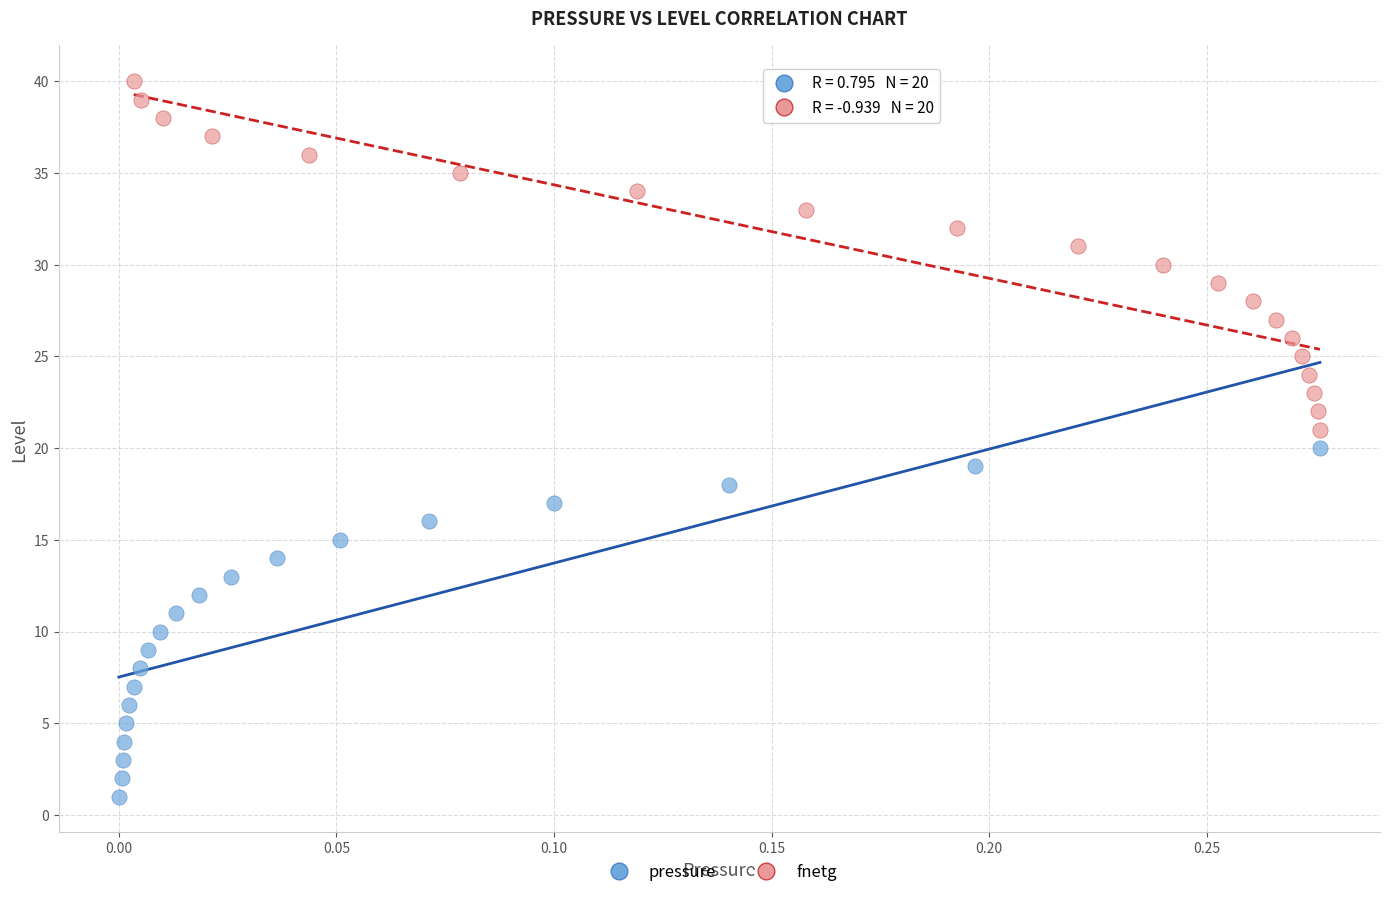

Which series reaches the minimum Y coordinate?

pressure